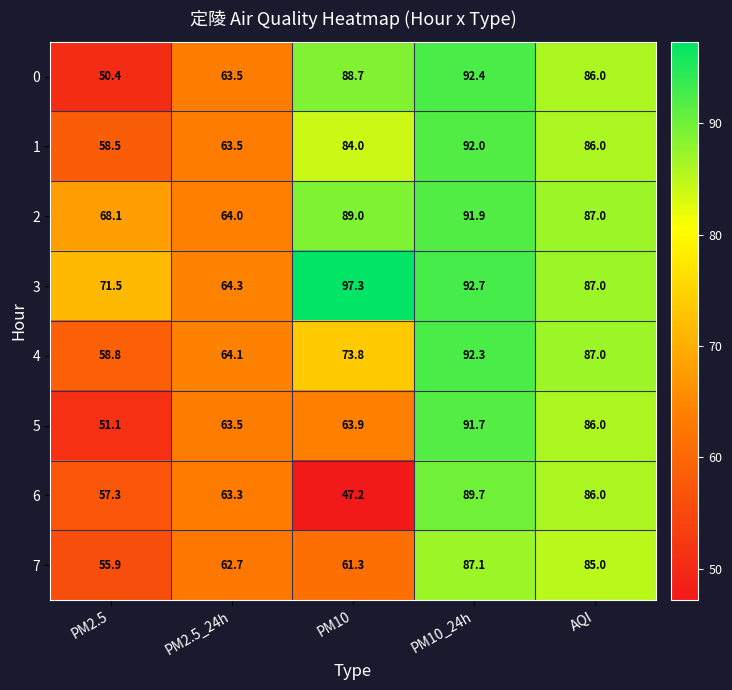

Rank the categories by 5 value from lowest to highest.

PM2.5, PM2.5_24h, PM10, AQI, PM10_24h